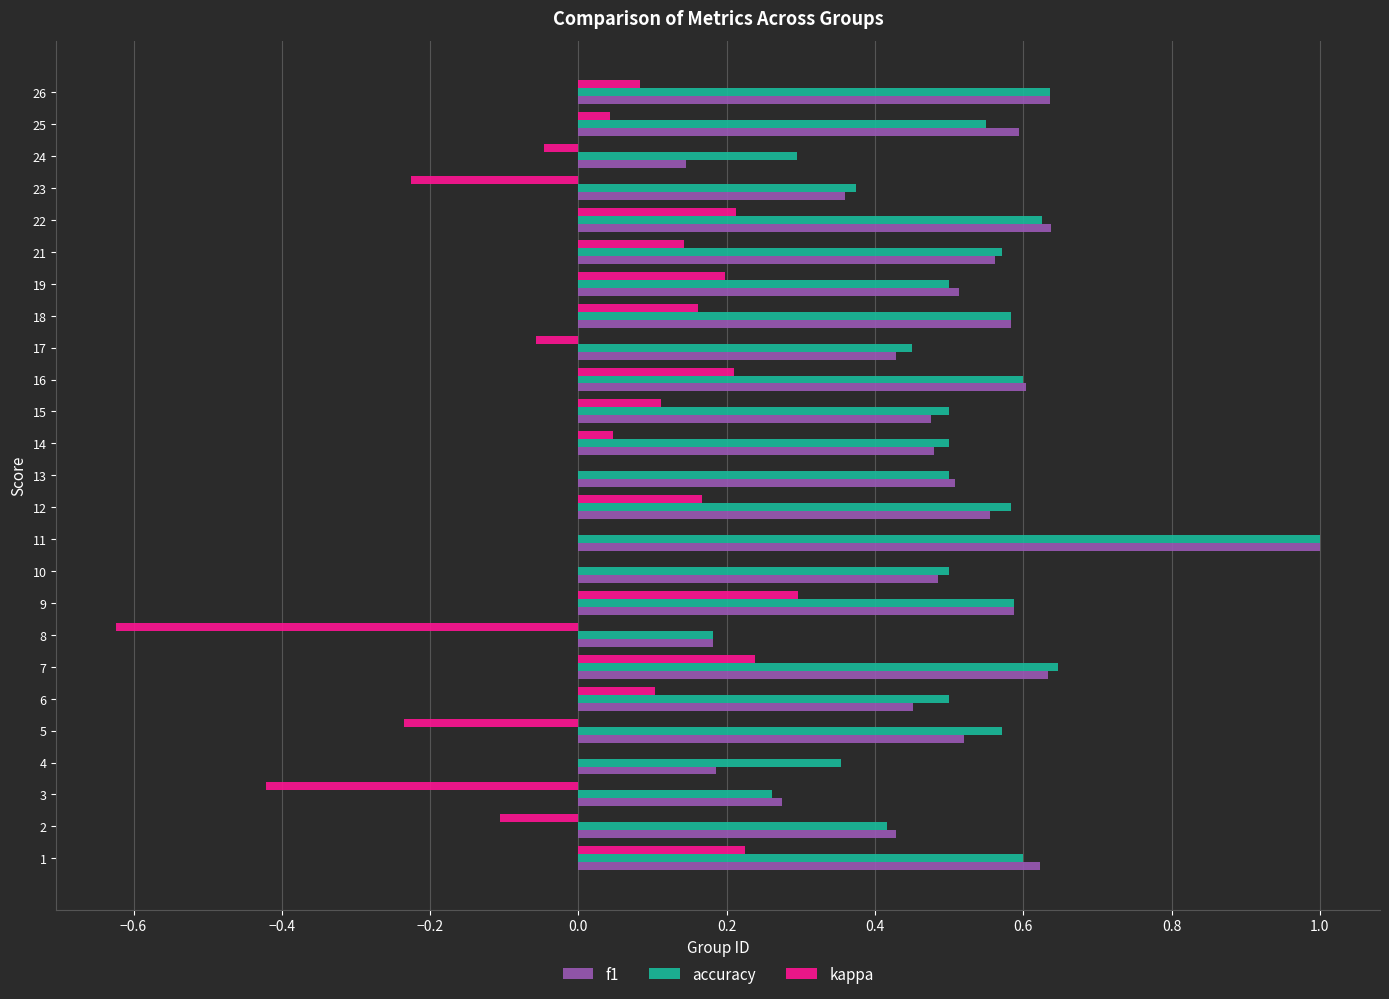

What is the total value across all series at 26?

1.4